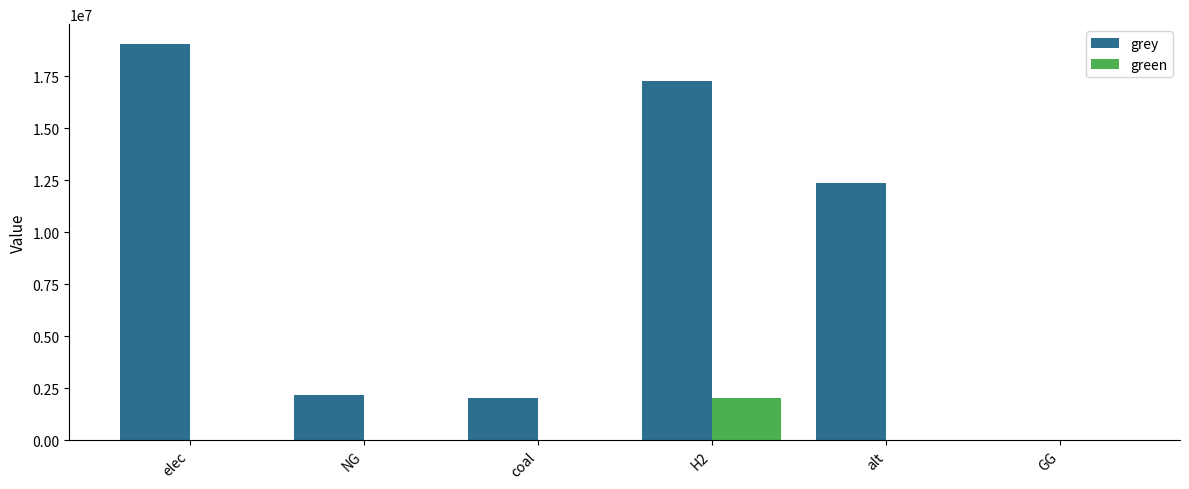

Which series has the largest total across all categories?

grey